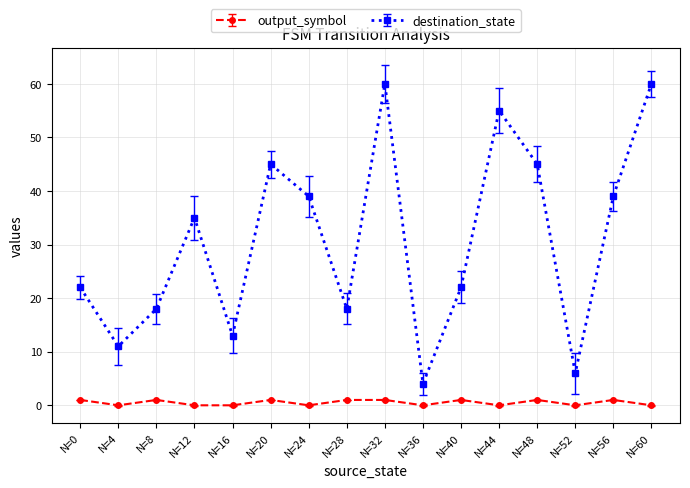

Between N=40 and N=44, which series saw the biggest shift?

destination_state